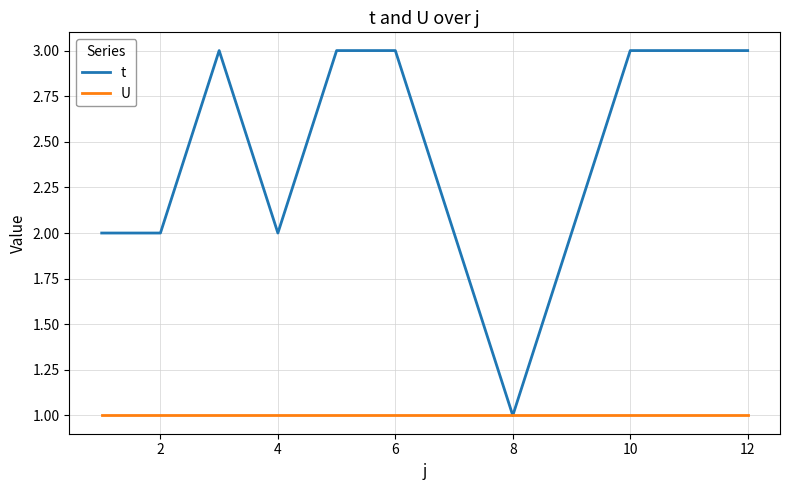

Rank the series by their average value, from highest to lowest.

t, U